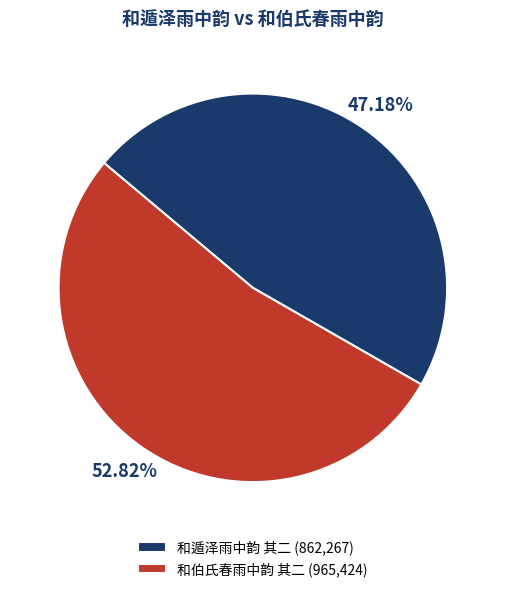

Rank the categories by value from highest to lowest.

和伯氏春雨中韵 其二, 和遁泽雨中韵 其二